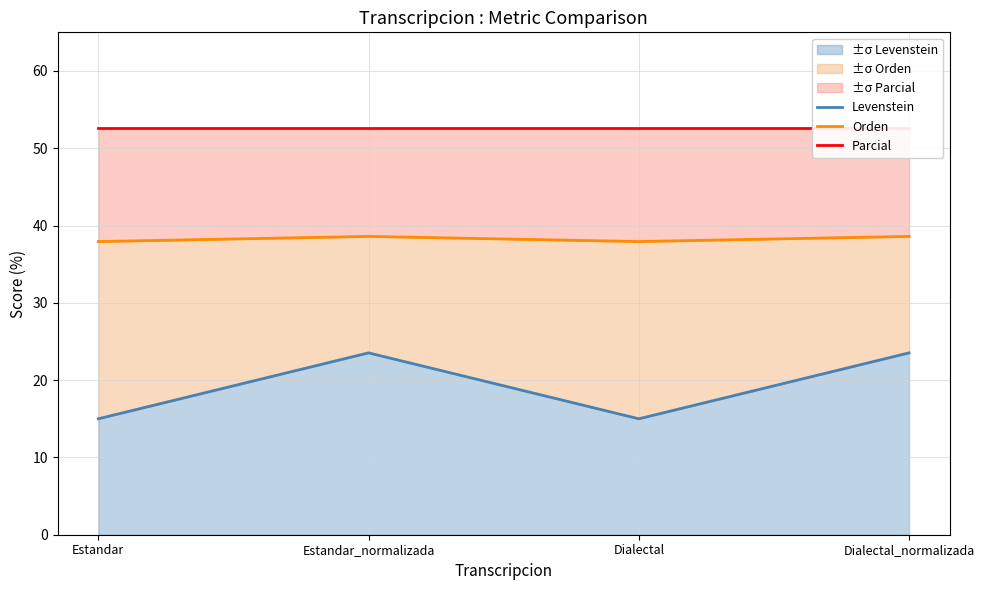

What is the label of the 2nd point from the right?

Dialectal